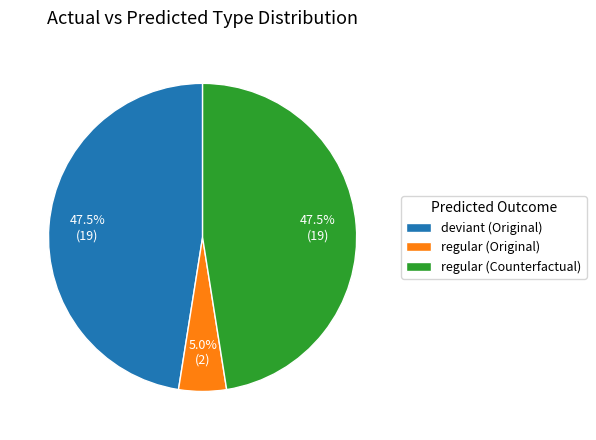

Count the number of slices in the pie.

3